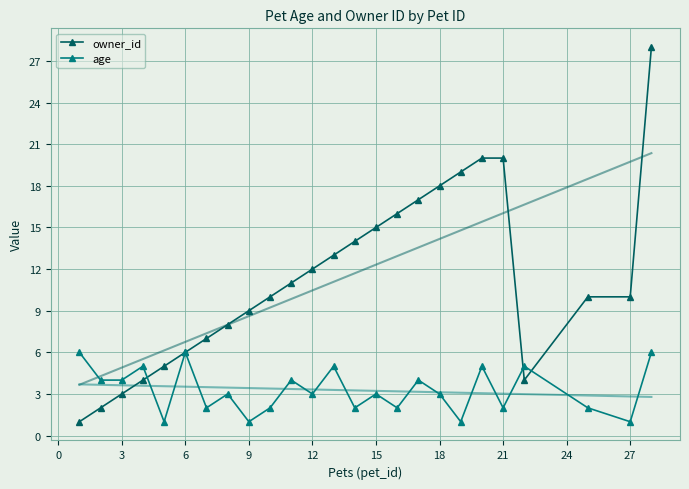

How many intersections are there between age and owner_id?

3